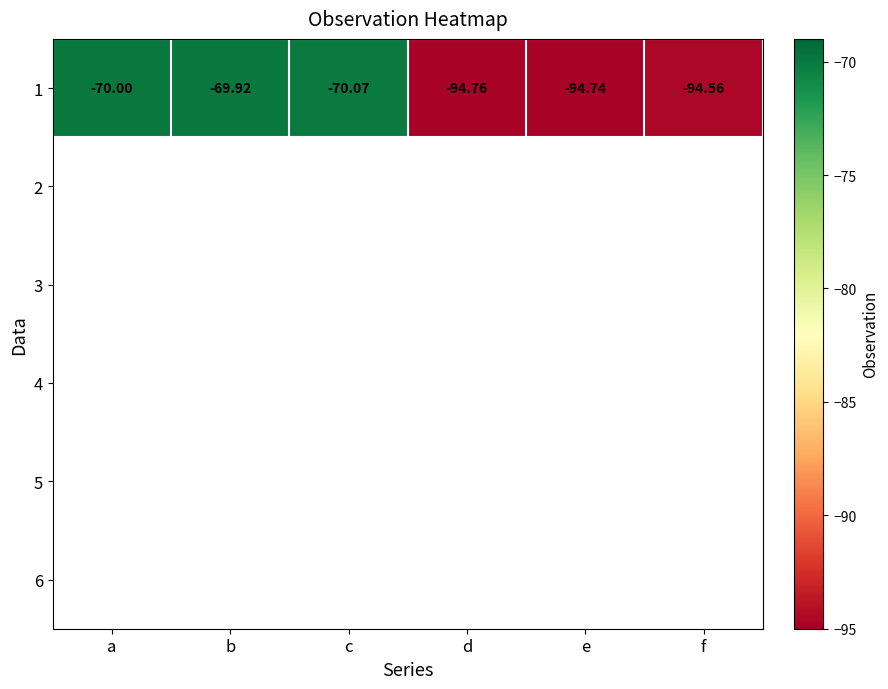

Count the number of categories in the chart.

6